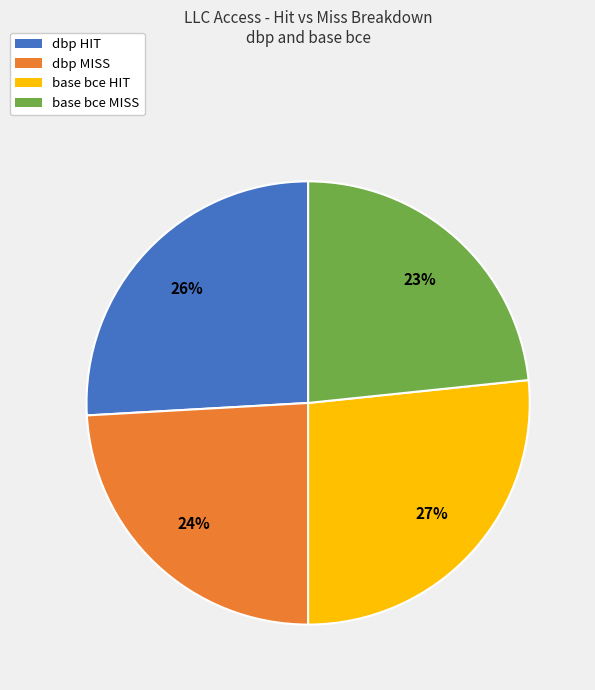

Is there any slice that represents more than half of the pie?

No